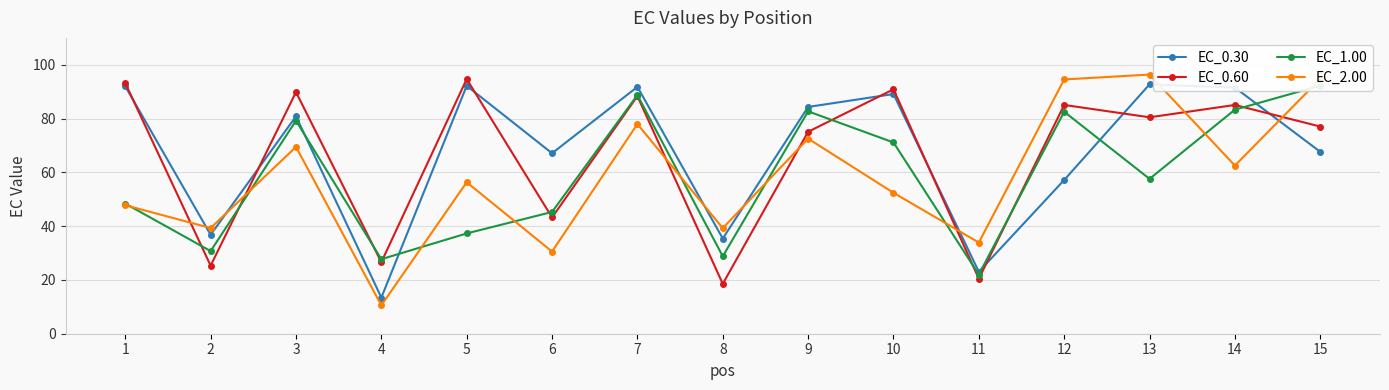

Which label corresponds to the smallest value in the chart?

4